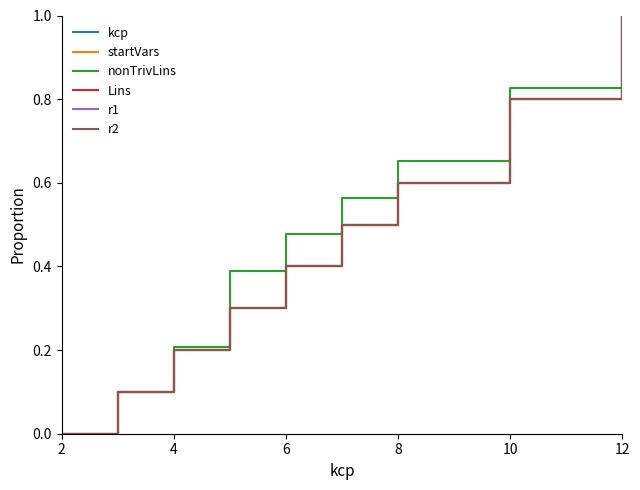

List the series in order of their peak value, highest first.

kcp, startVars, nonTrivLins, Lins, r1, r2